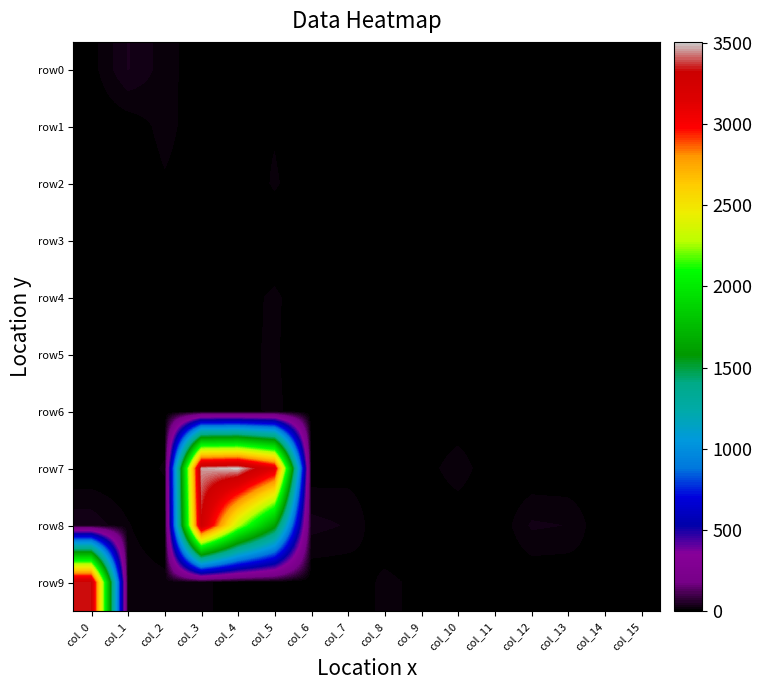

Reading left to right, transcribe all the data shown in this chart.

row0: col_0=7	col_1=42	col_2=21	col_3=2	col_4=10	col_5=1	col_6=0	col_7=0	col_8=0	col_9=0	col_10=5	col_11=0	col_12=0	col_13=0	col_14=0	col_15=0
row1: col_0=0	col_1=4	col_2=19	col_3=4	col_4=11	col_5=12	col_6=0	col_7=0	col_8=0	col_9=2	col_10=7	col_11=0	col_12=0	col_13=0	col_14=0	col_15=1
row2: col_0=3	col_1=0	col_2=12	col_3=5	col_4=0	col_5=16	col_6=0	col_7=0	col_8=0	col_9=0	col_10=0	col_11=0	col_12=1	col_13=0	col_14=0	col_15=0
row3: col_0=0	col_1=4	col_2=8	col_3=3	col_4=0	col_5=0	col_6=0	col_7=0	col_8=4	col_9=3	col_10=0	col_11=0	col_12=0	col_13=0	col_14=3	col_15=5
row4: col_0=0	col_1=0	col_2=1	col_3=0	col_4=6	col_5=17	col_6=0	col_7=0	col_8=0	col_9=0	col_10=1	col_11=6	col_12=0	col_13=0	col_14=0	col_15=0
row5: col_0=0	col_1=0	col_2=0	col_3=0	col_4=10	col_5=16	col_6=0	col_7=0	col_8=0	col_9=0	col_10=0	col_11=0	col_12=0	col_13=0	col_14=0	col_15=0
row6: col_0=9	col_1=8	col_2=0	col_3=4	col_4=6	col_5=18	col_6=0	col_7=0	col_8=0	col_9=0	col_10=0	col_11=0	col_12=0	col_13=0	col_14=0	col_15=0
row7: col_0=0	col_1=0	col_2=16	col_3=3456	col_4=3505	col_5=3137	col_6=4	col_7=7	col_8=8	col_9=5	col_10=23	col_11=0	col_12=0	col_13=0	col_14=6	col_15=4
row8: col_0=38	col_1=15	col_2=0	col_3=3304	col_4=2309	col_5=1635	col_6=33	col_7=26	col_8=0	col_9=0	col_10=0	col_11=0	col_12=30	col_13=27	col_14=0	col_15=0
row9: col_0=3332	col_1=22	col_2=18	col_3=20	col_4=0	col_5=1	col_6=0	col_7=1	col_8=18	col_9=9	col_10=0	col_11=0	col_12=0	col_13=0	col_14=13	col_15=13